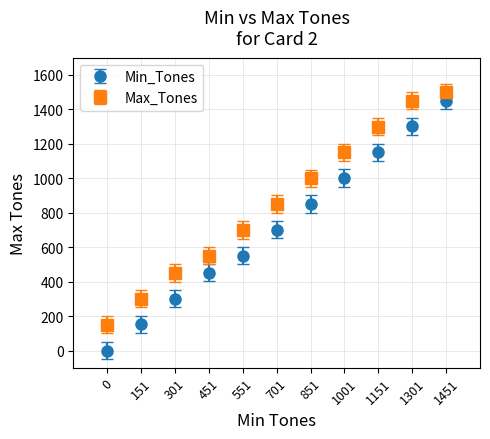

True or false: Min_Tones and Max_Tones intersect in this chart.

False